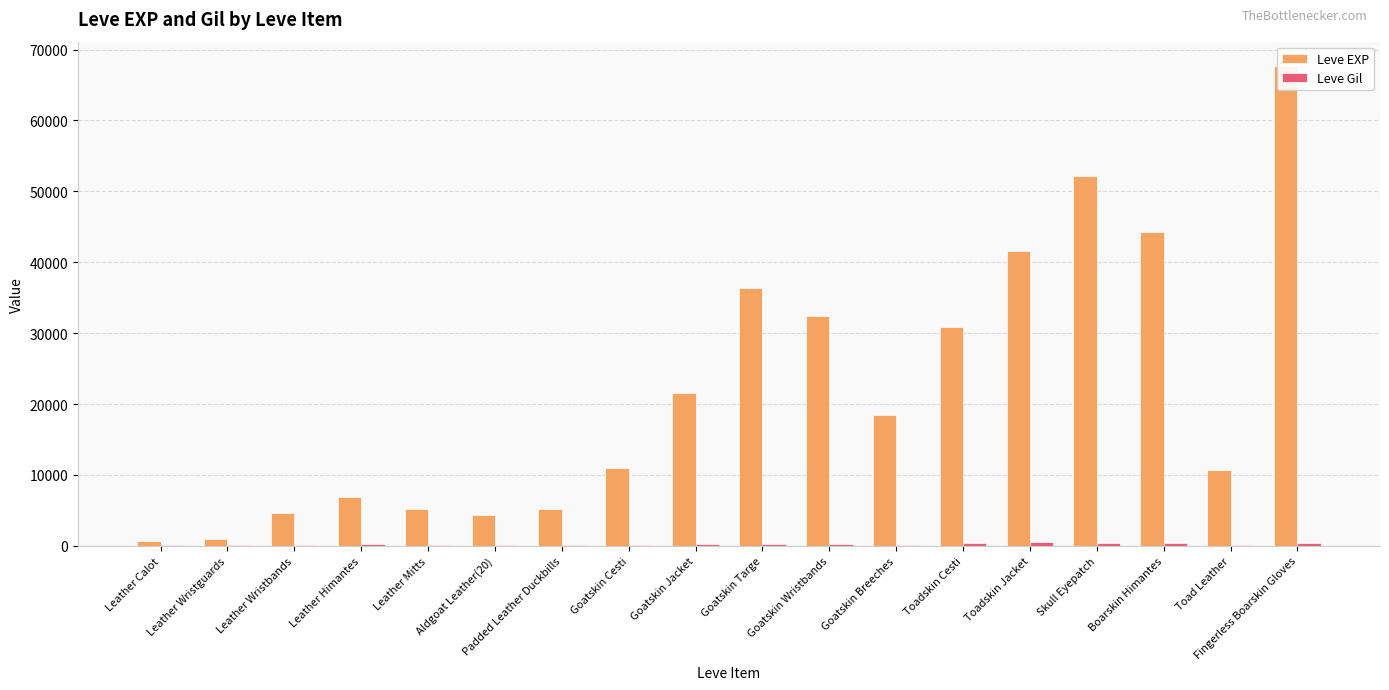

What are all the series names shown in the legend?

Leve EXP, Leve Gil